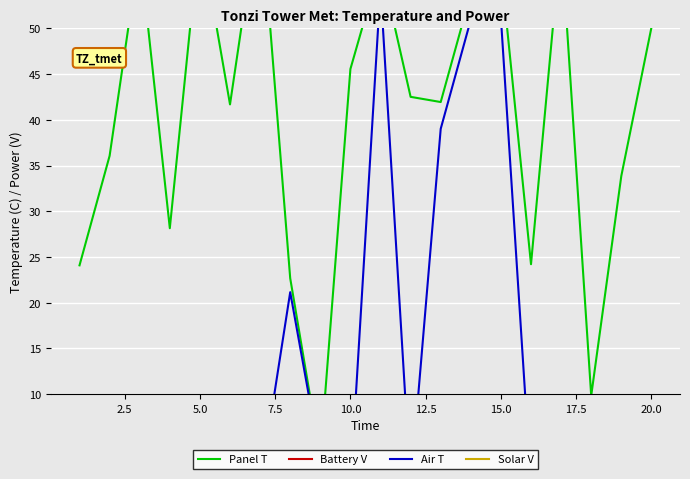

List the series in order of their peak value, highest first.

Panel T, Air T, Battery V, Solar V